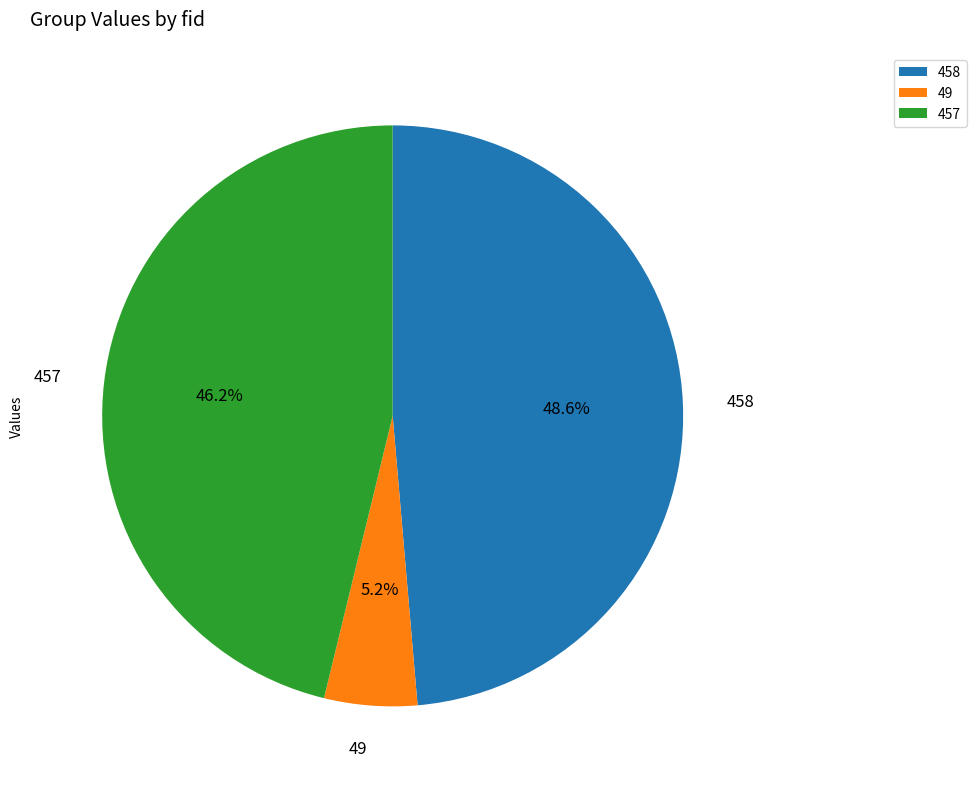

What is the largest slice in the pie chart?

458